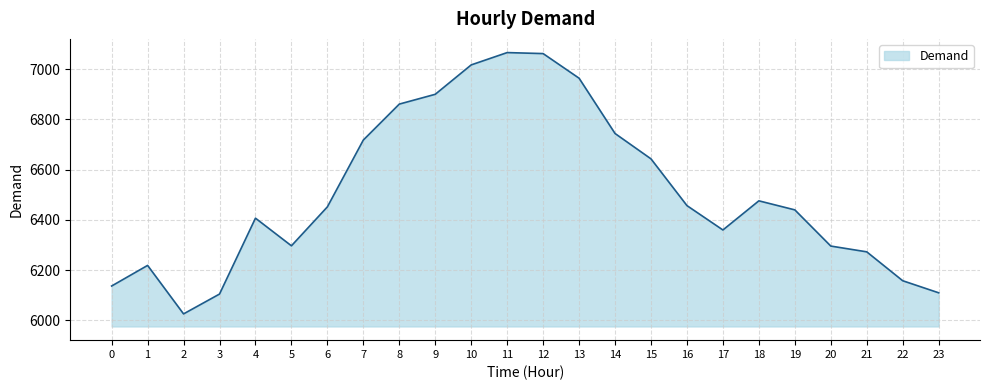

At which category does the data reach its first local peak?

1